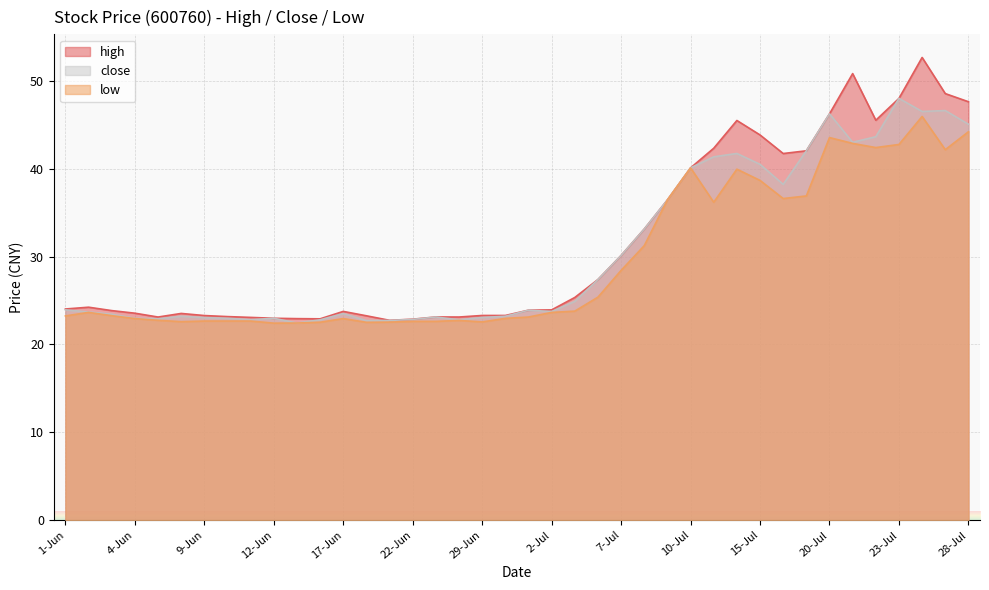

True or false: close and high cross at least once.

False